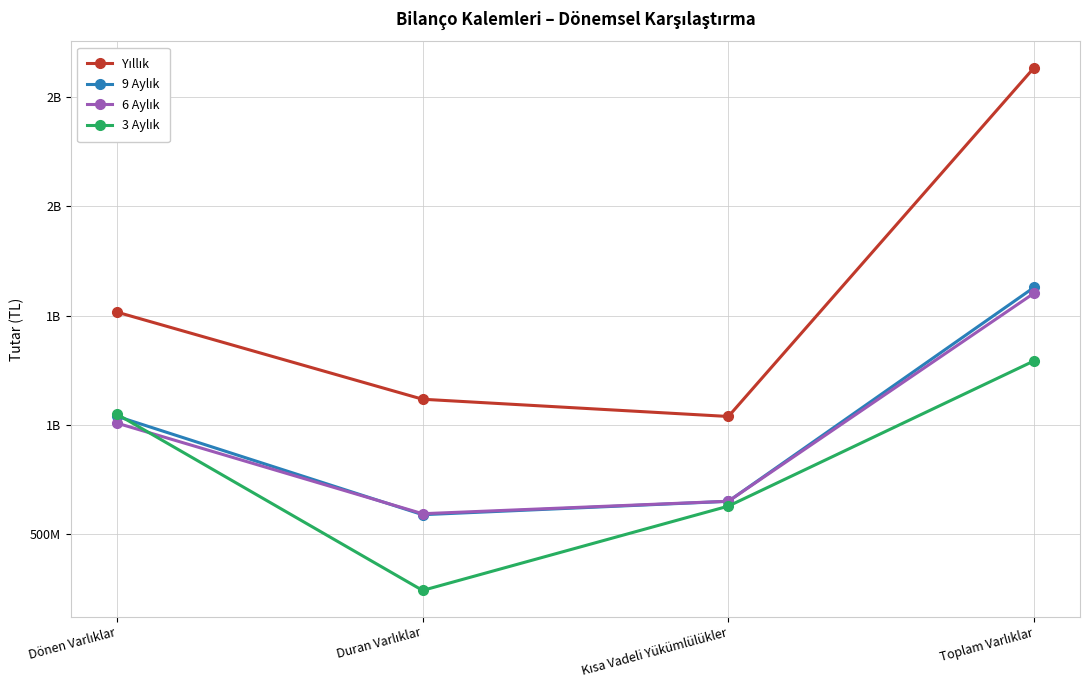

Is this an area chart (filled region under the line)?

No